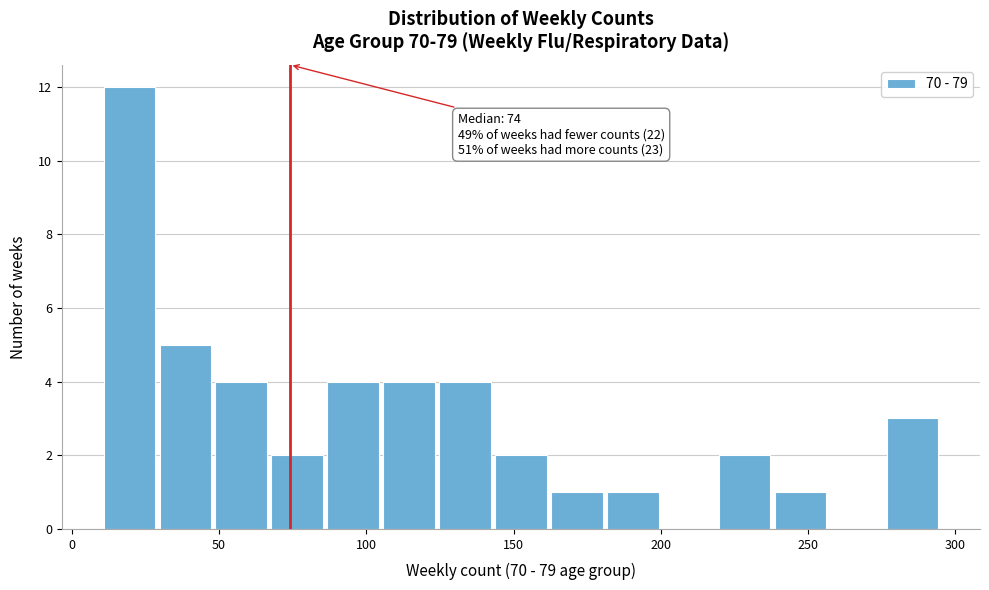

Read against the x-axis, roughly where is the centre of the tallest bar?

20